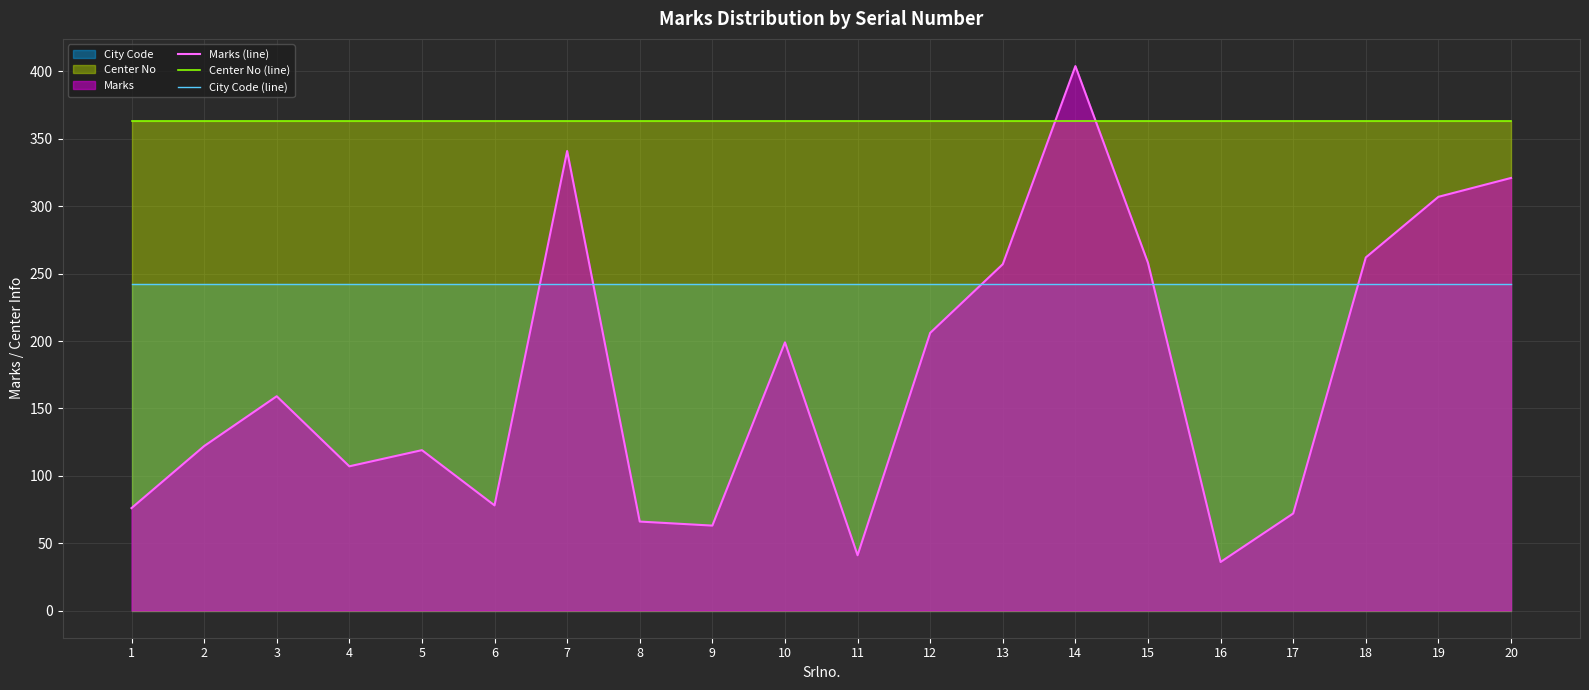

How many lines are shown in the chart?

3